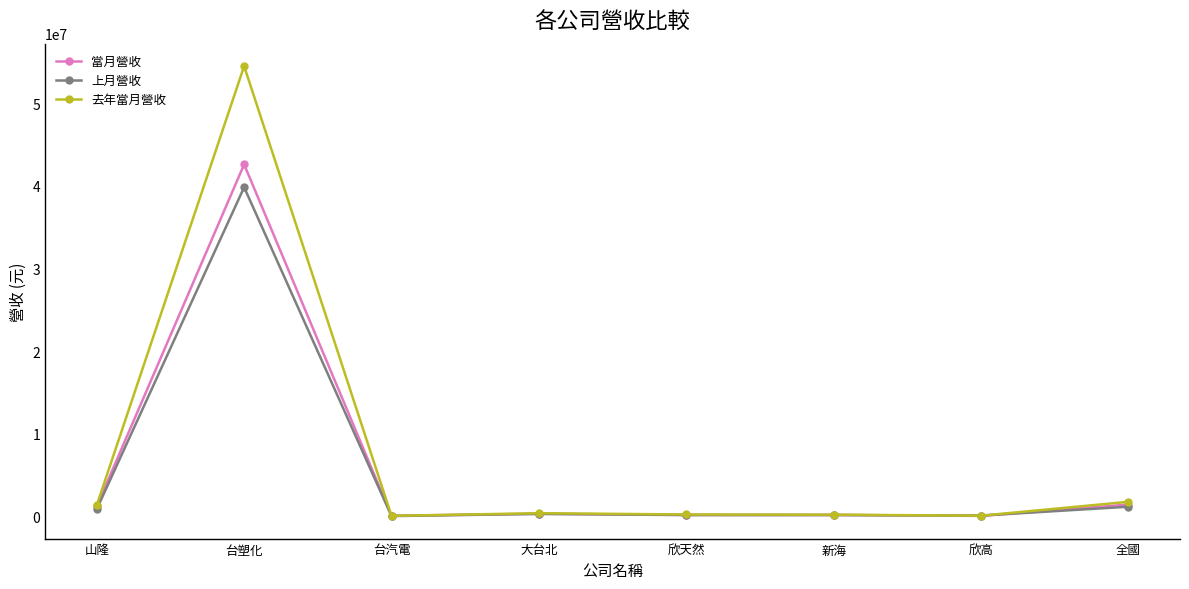

How many data points in 當月營收 are less than 349728?

4